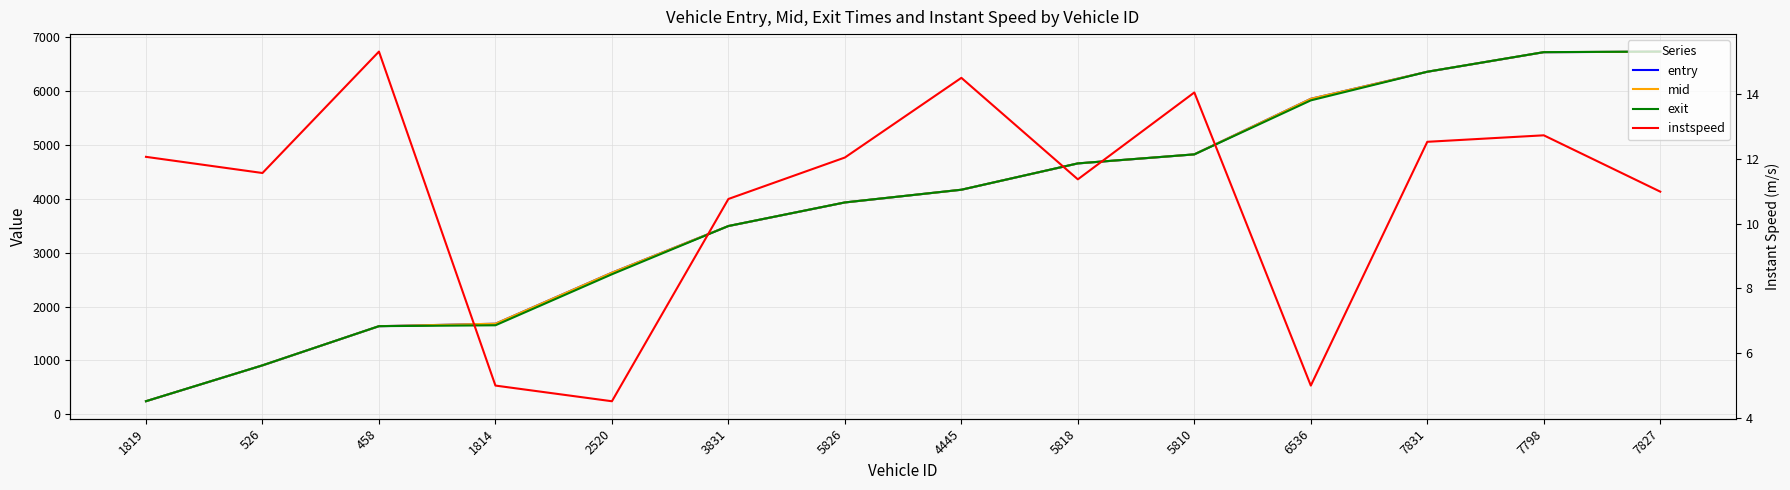

True or false: mid has a value of 1868.3 at 7798.

False